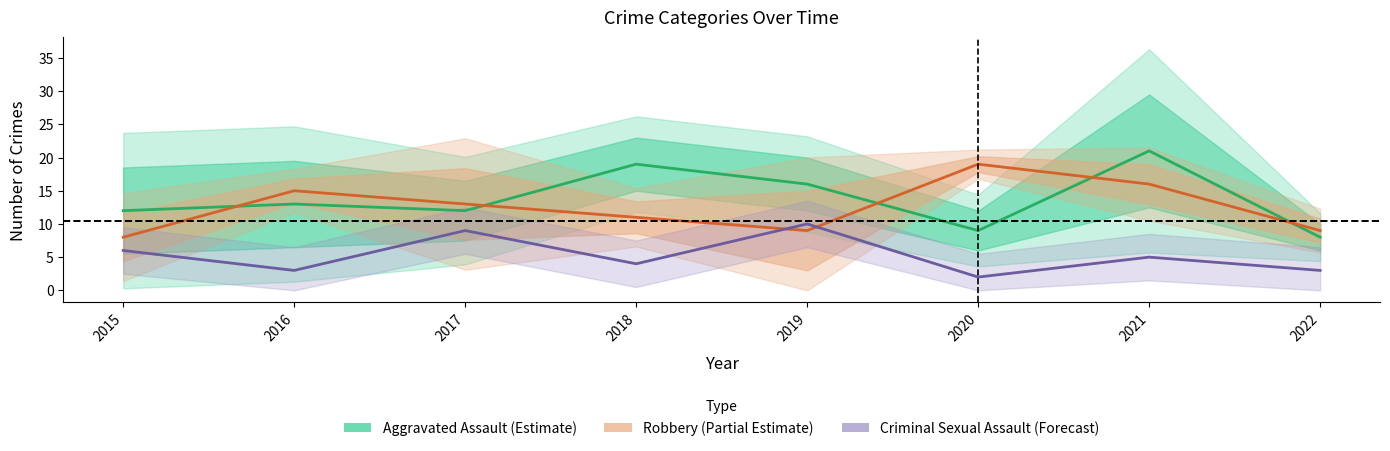

Where is the first local minimum for Robbery?

2019